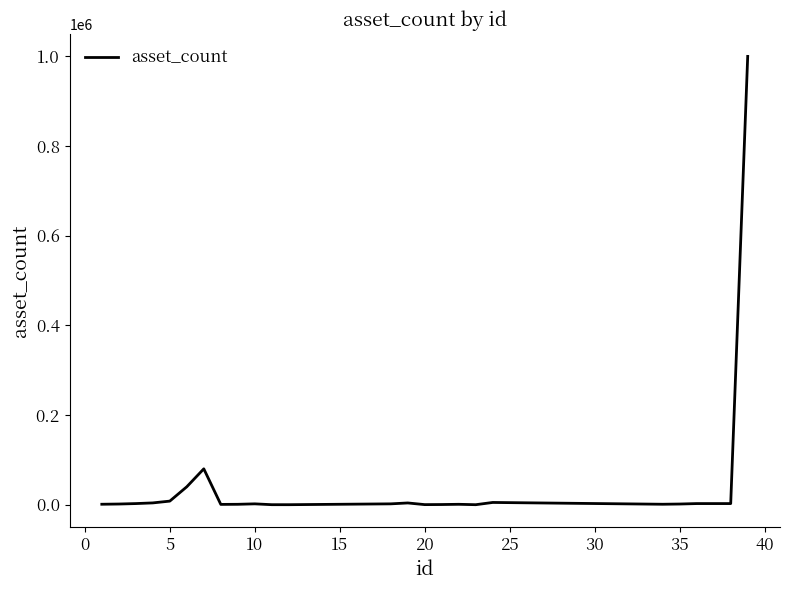

How many categories are shown in the chart?

25